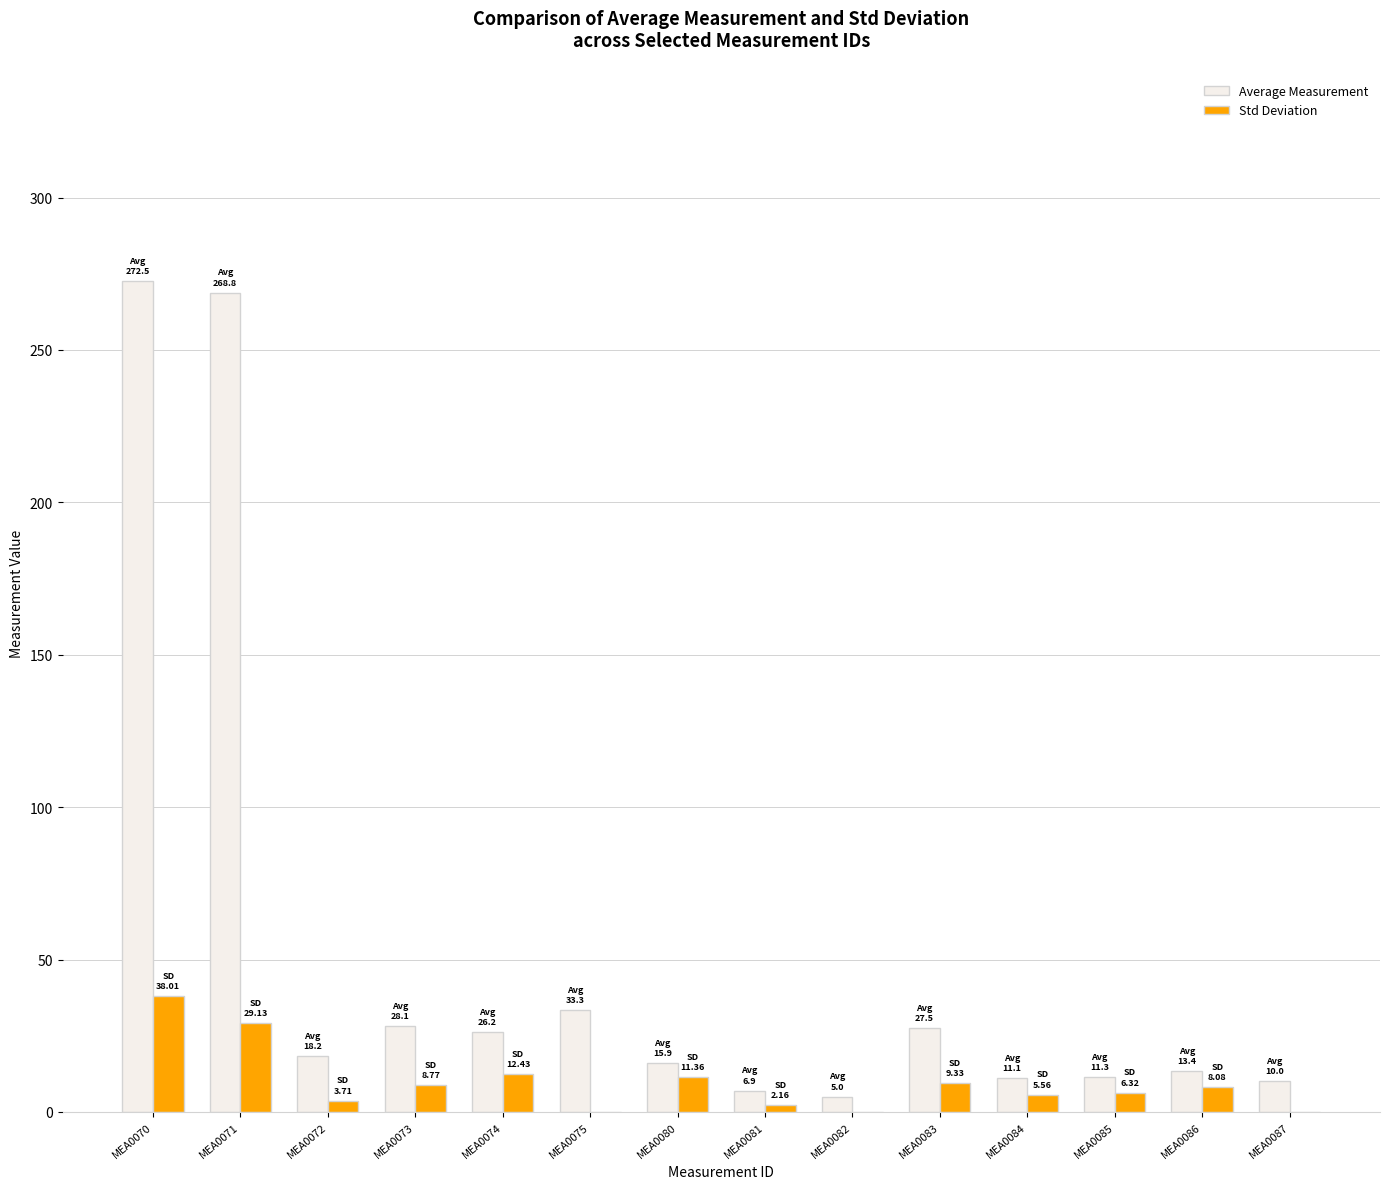

What is the sum of the Std Deviation values at MEA0073 and MEA0075?

8.8